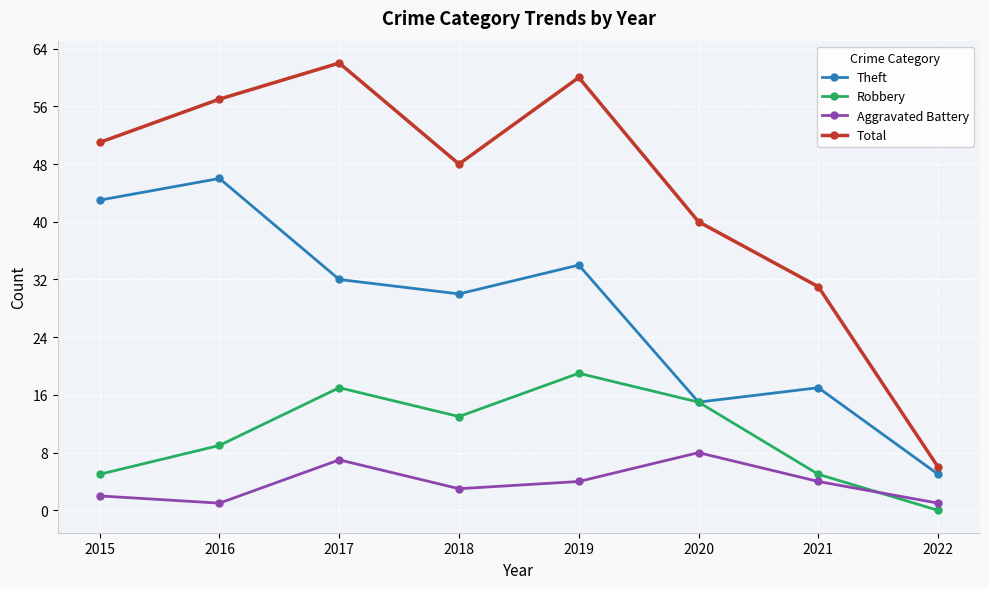

Is it true that Aggravated Battery equals 4 at 2019?

True